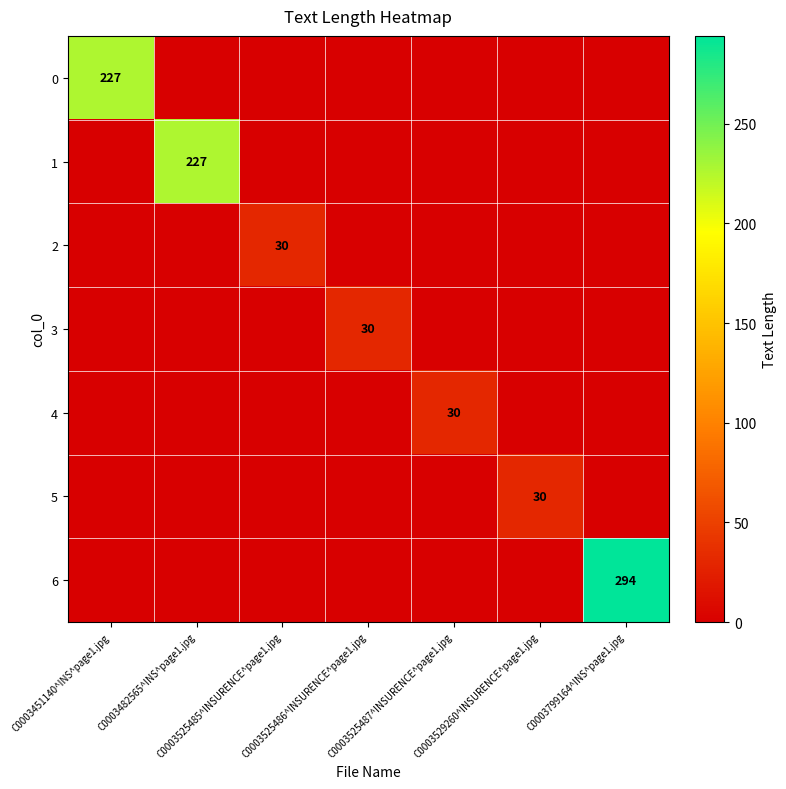

True or false: 2 has a value of 0 at C0003482565^INS^page1.jpg.

True